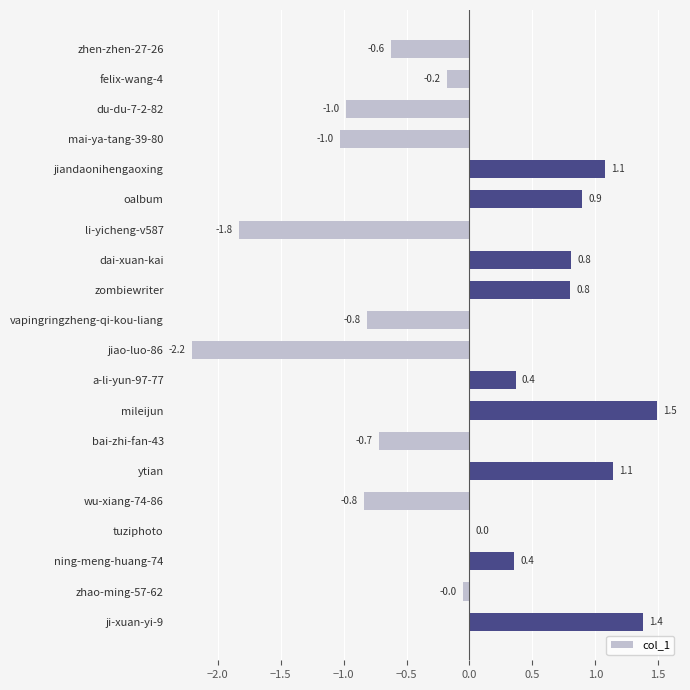

Approximately how many times larger is the value at oalbum compared to mileijun?

0.6